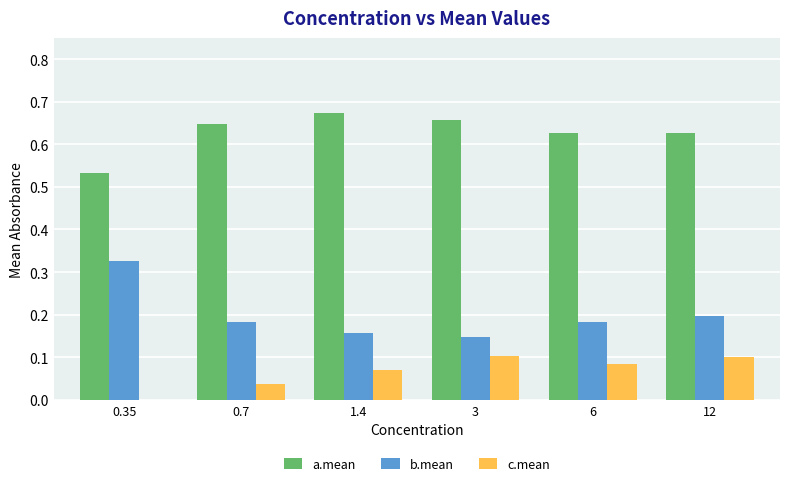

What is the sum of all a.mean values?

3.8